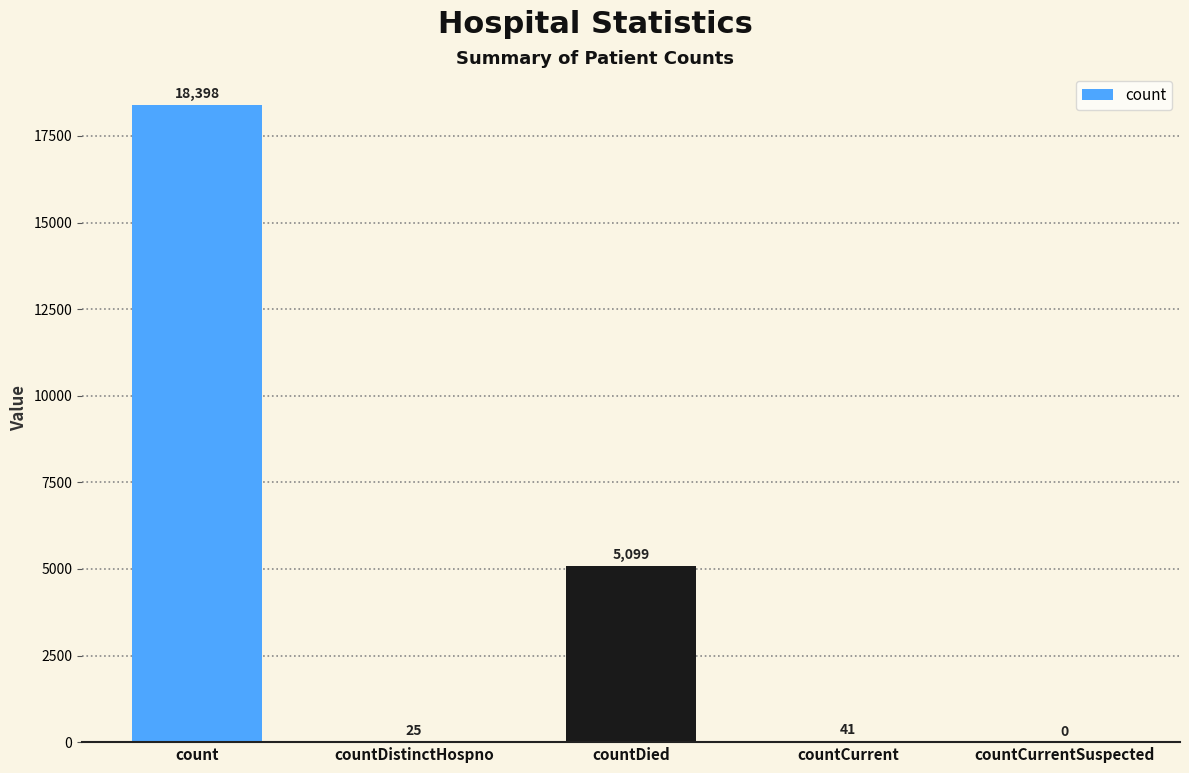

Approximately how many times larger is the value at count compared to countDistinctHospno?

735.9